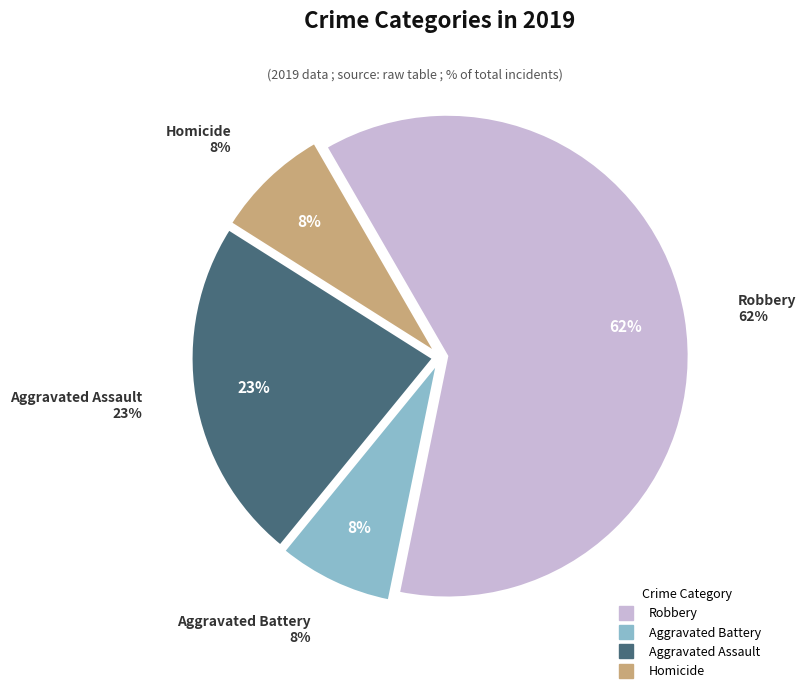

How much of the chart is everything except Homicide?

92.3%